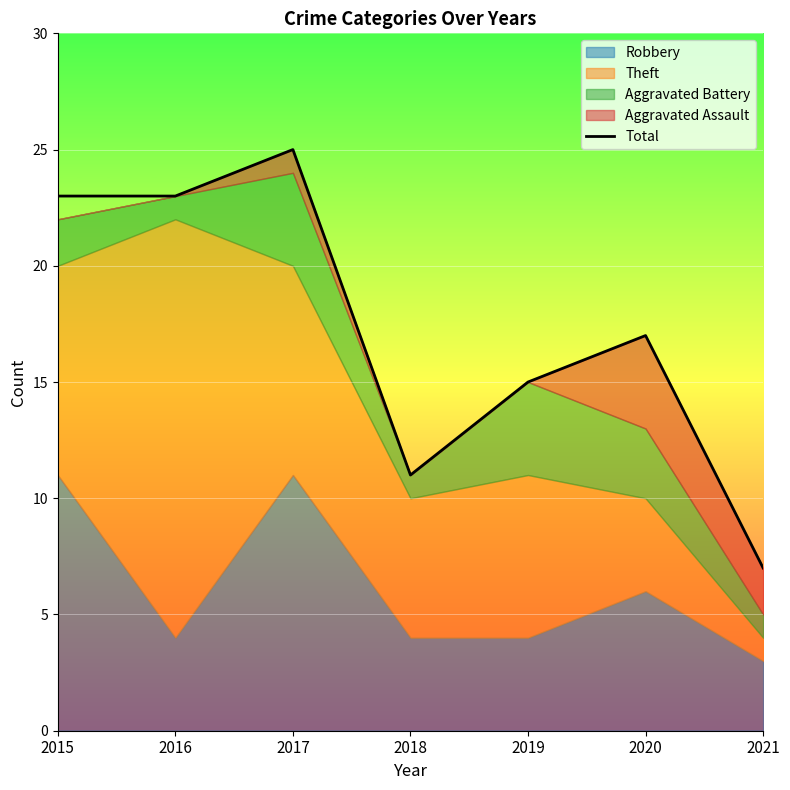

List the labels in order of value, largest first.

2017, 2015, 2016, 2020, 2019, 2018, 2021